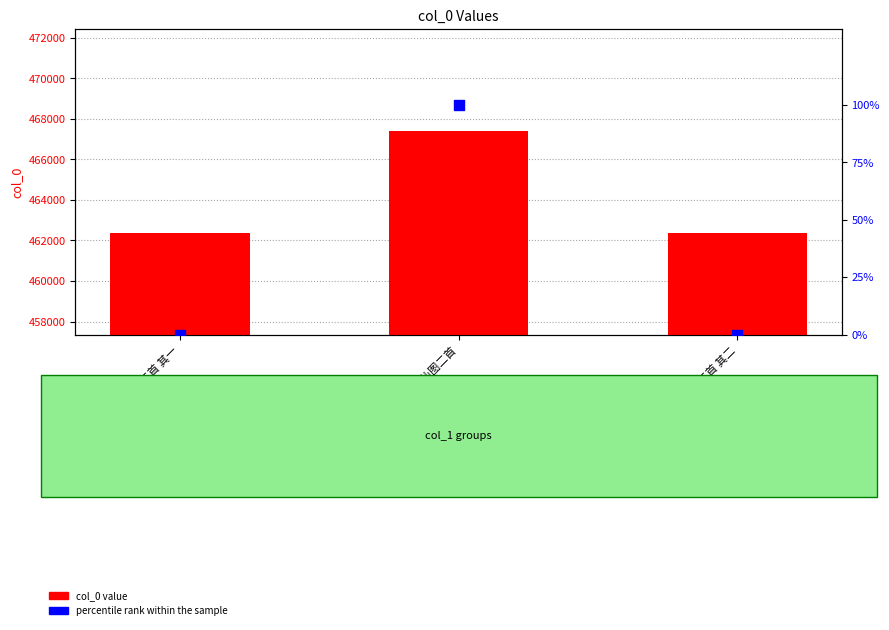

Which series contains the lowest Y value?

percentile rank within the sample